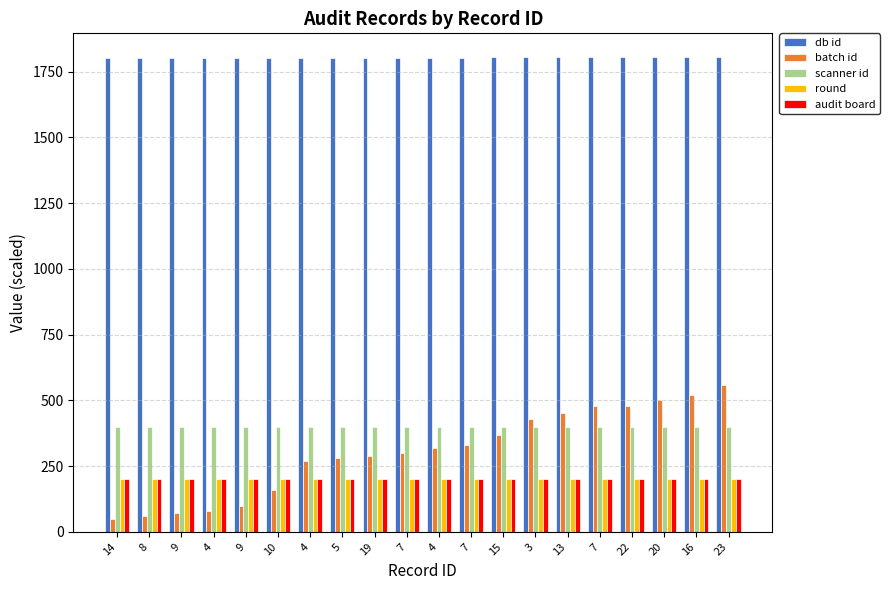

Reading left to right, transcribe all the data shown in this chart.

db id: 1801.7	1801.9	1801.9	1802.0	1802.1	1802.4	1803.3	1803.3	1803.4	1803.5	1803.5	1803.7	1804.0	1804.5	1804.6	1804.9	1804.8	1805.0	1805.1	1805.4
batch id: 50.0	60.0	70.0	80.0	100.0	160.0	270.0	280.0	290.0	300.0	320.0	330.0	370.0	430.0	450.0	480.0	480.0	500.0	520.0	560.0
scanner id: 400.0	400.0	400.0	400.0	400.0	400.0	400.0	400.0	400.0	400.0	400.0	400.0	400.0	400.0	400.0	400.0	400.0	400.0	400.0	400.0
round: 200.0	200.0	200.0	200.0	200.0	200.0	200.0	200.0	200.0	200.0	200.0	200.0	200.0	200.0	200.0	200.0	200.0	200.0	200.0	200.0
audit board: 200.0	200.0	200.0	200.0	200.0	200.0	200.0	200.0	200.0	200.0	200.0	200.0	200.0	200.0	200.0	200.0	200.0	200.0	200.0	200.0